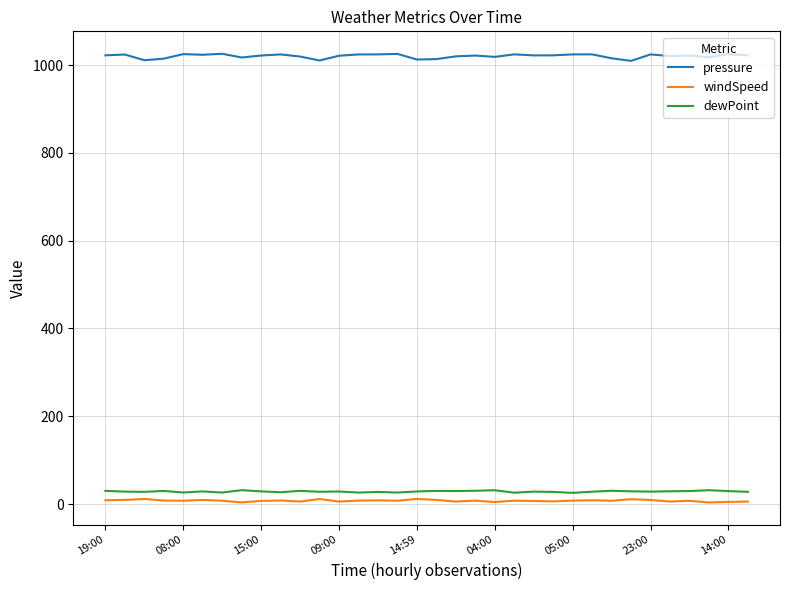

Is this an area chart (filled region under the line)?

No